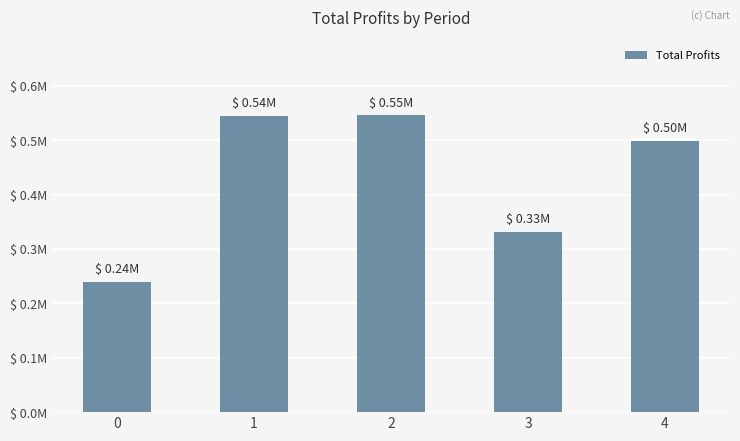

Rank the categories by value from lowest to highest.

0, 3, 4, 1, 2